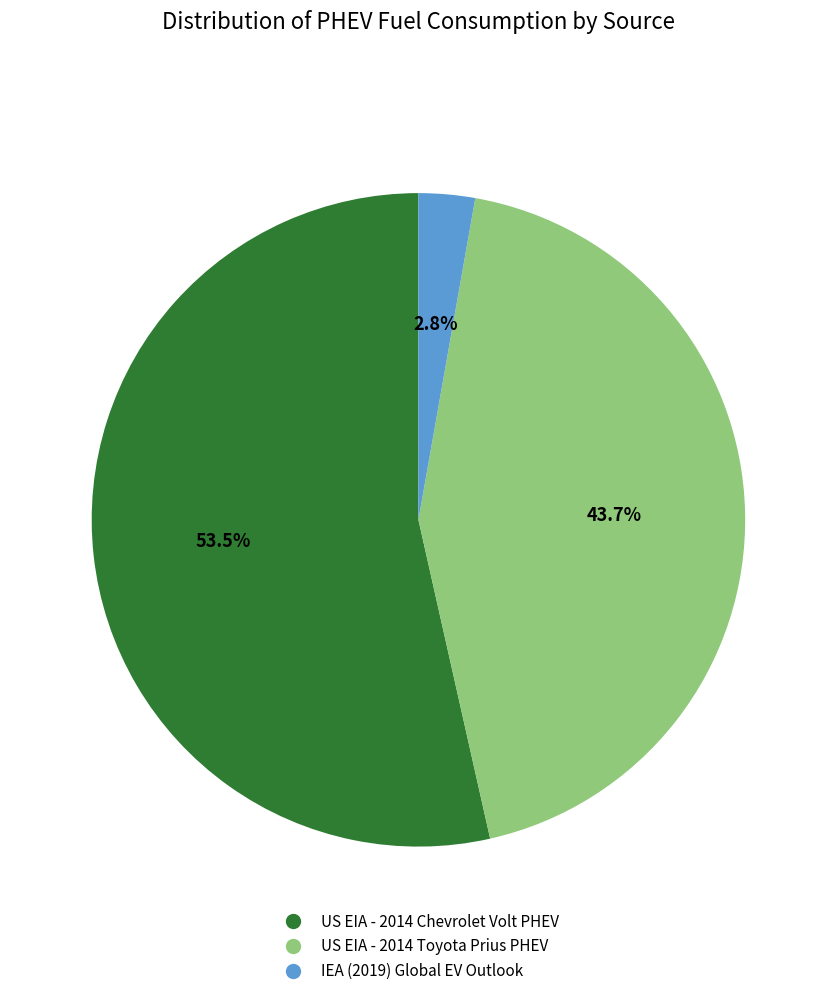

To the nearest percent, what is the combined percentage of US EIA - 2014 Toyota Prius PHEV and US EIA - 2014 Chevrolet Volt PHEV?

97%